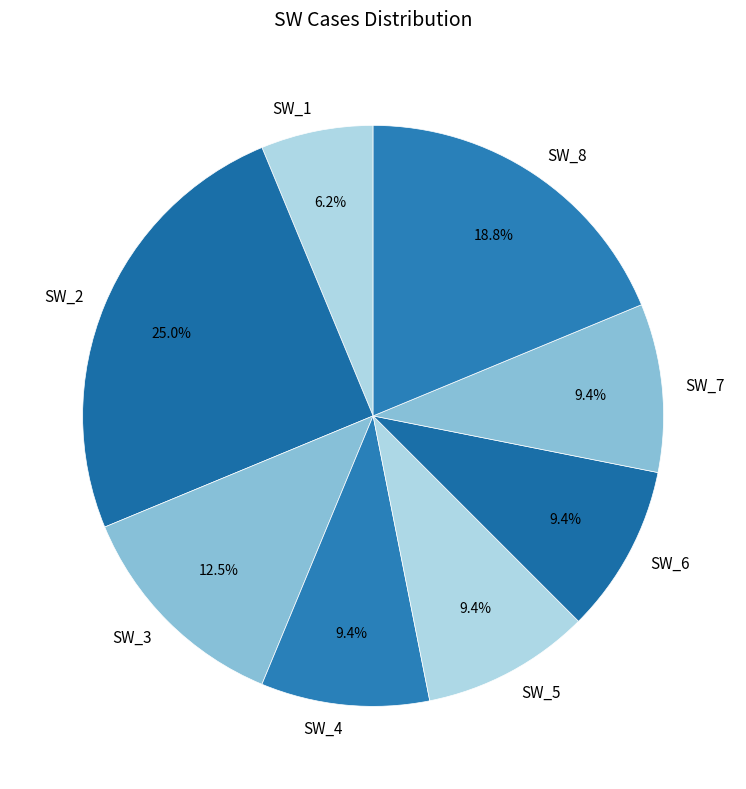

What portion of the pie excludes SW_5?

90.6%